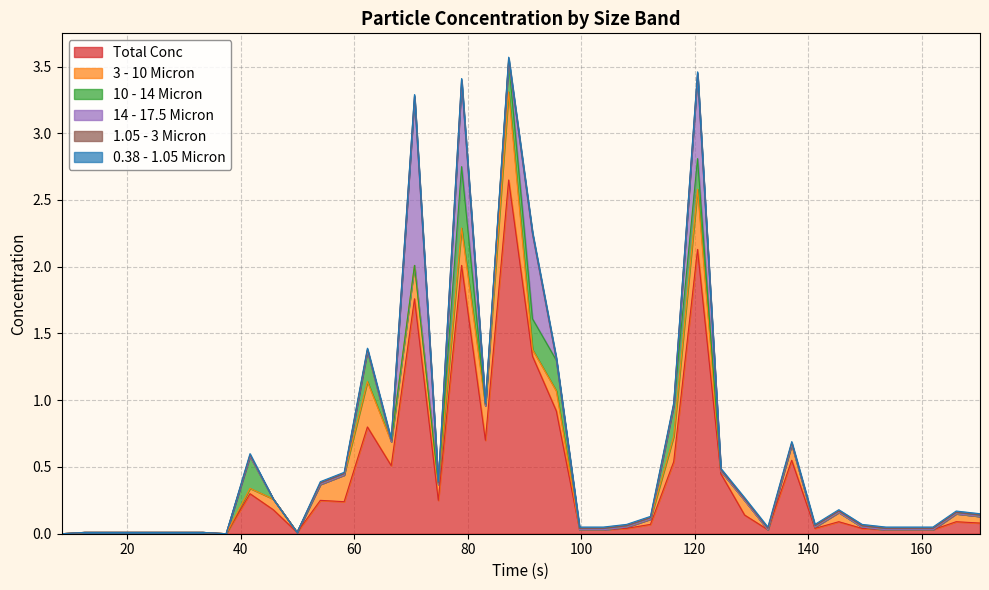

Between 12 and 23, which is larger?

12